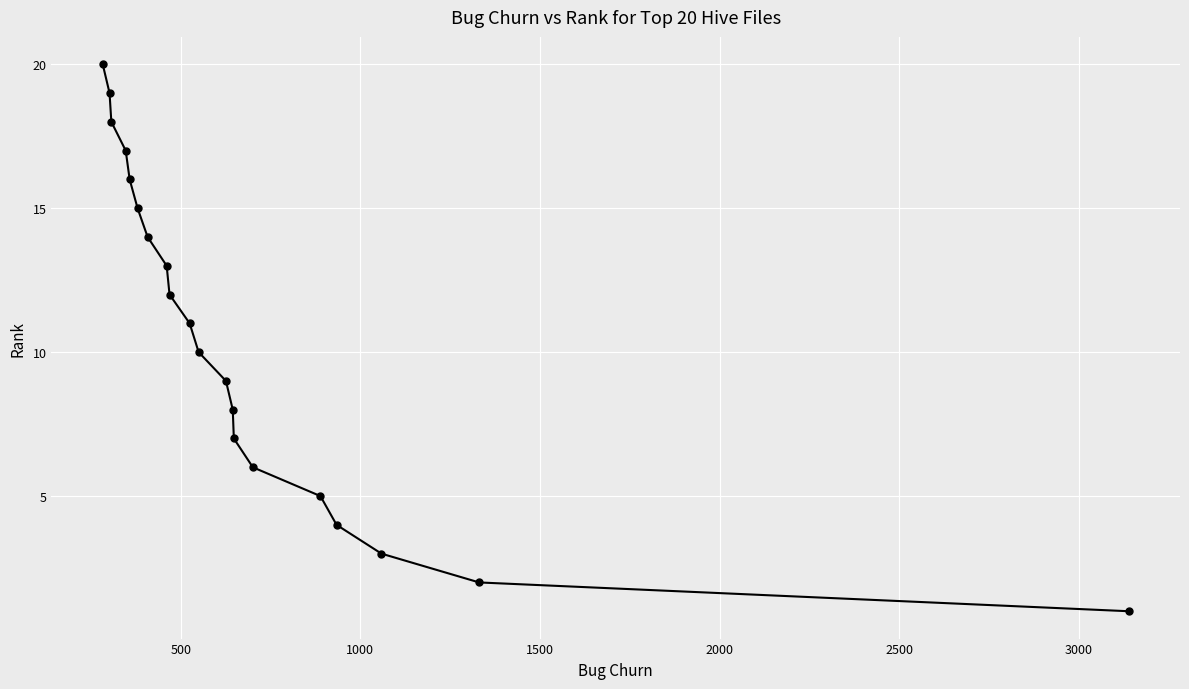

How many lines are shown in the chart?

1